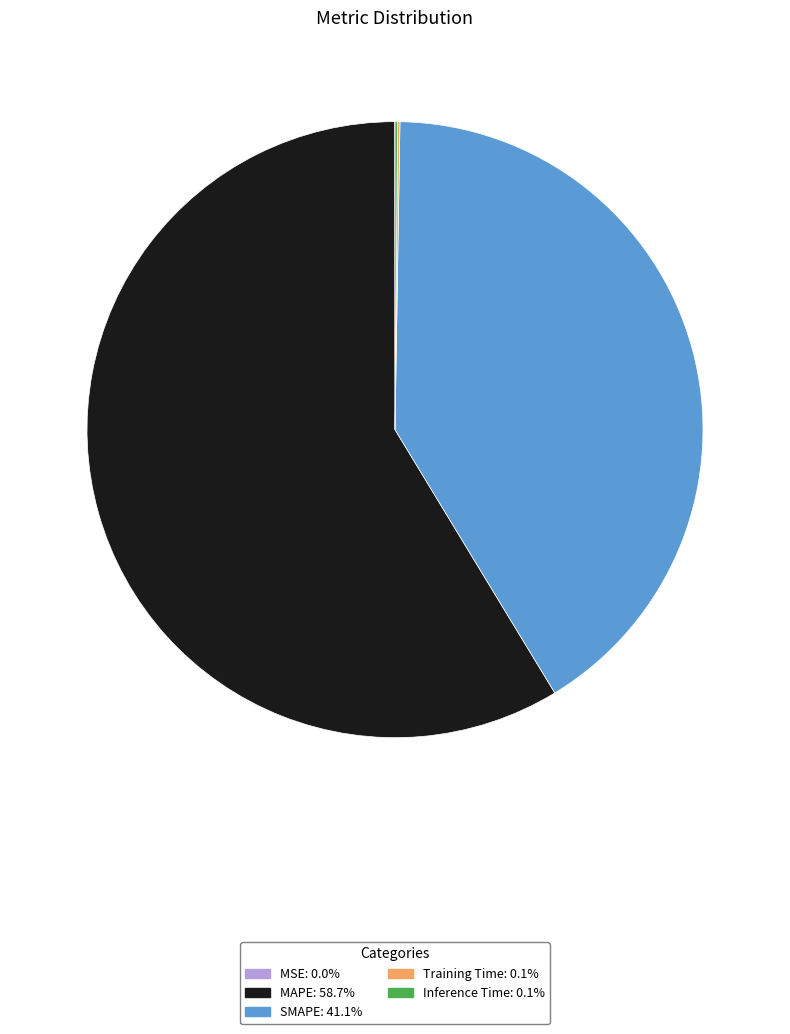

Between SMAPE and MAPE, which is larger?

MAPE